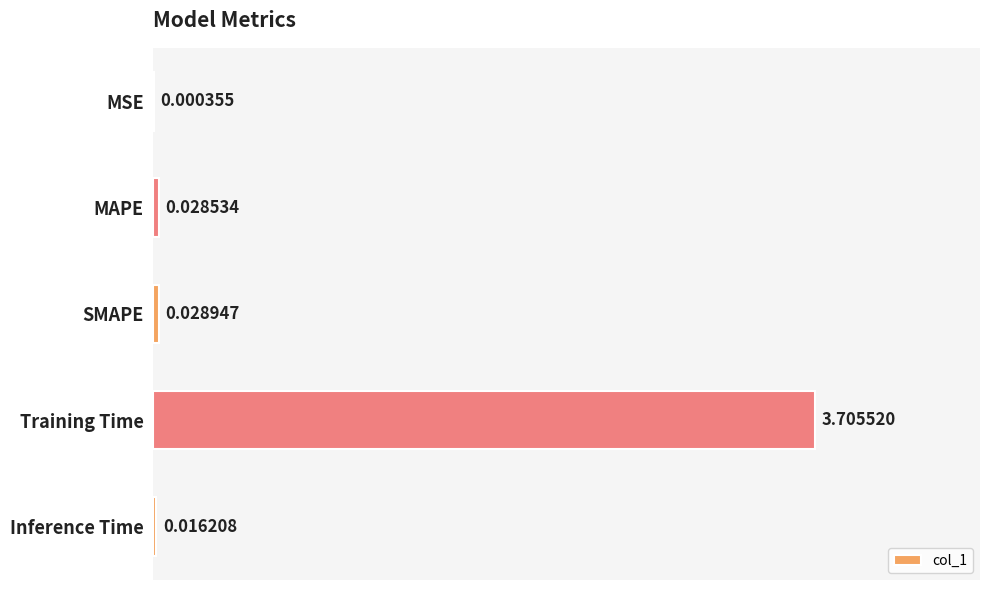

What is the sum of all values?

3.8